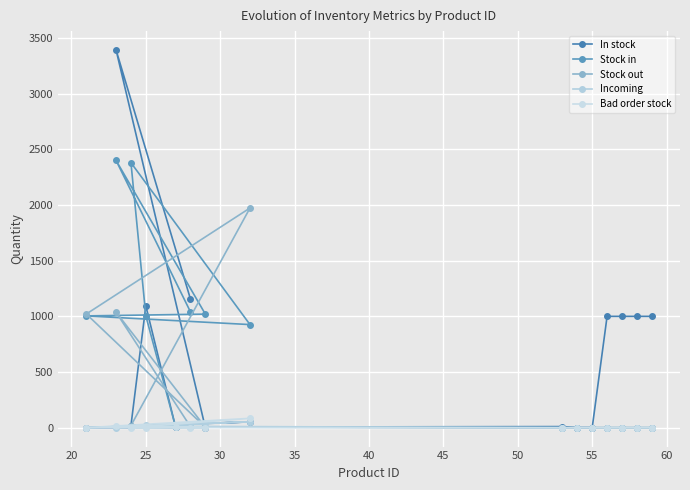

How many lines are shown in the chart?

5